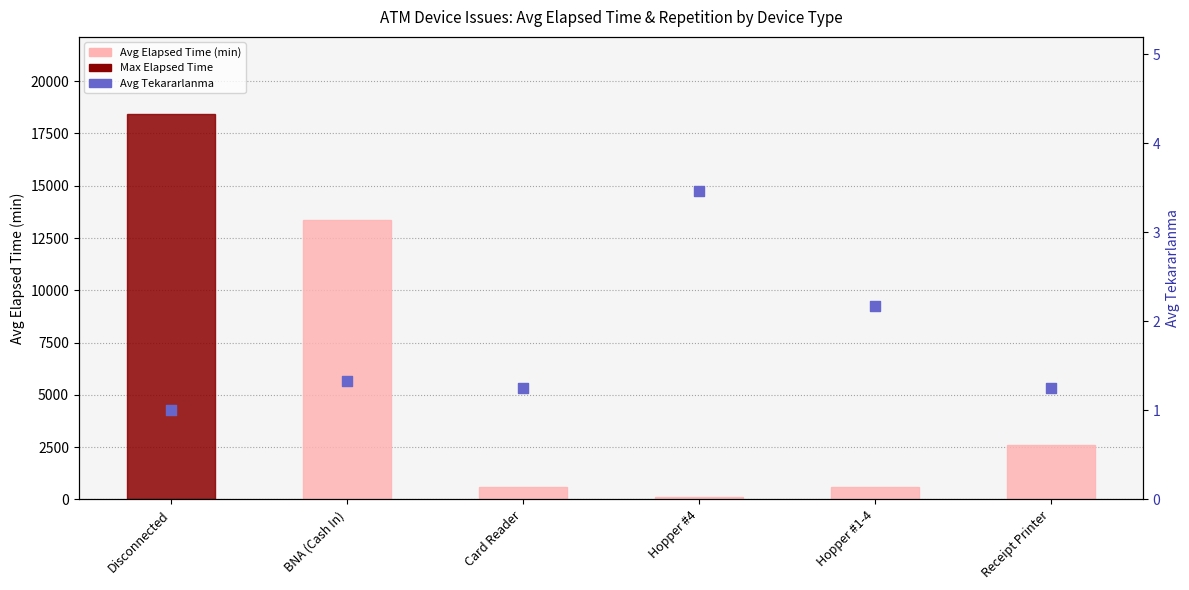

Is the value of Avg Tekararlanma at Disconnected greater than the value of Avg Elapsed Time (min) at BNA (Cash In)?

No